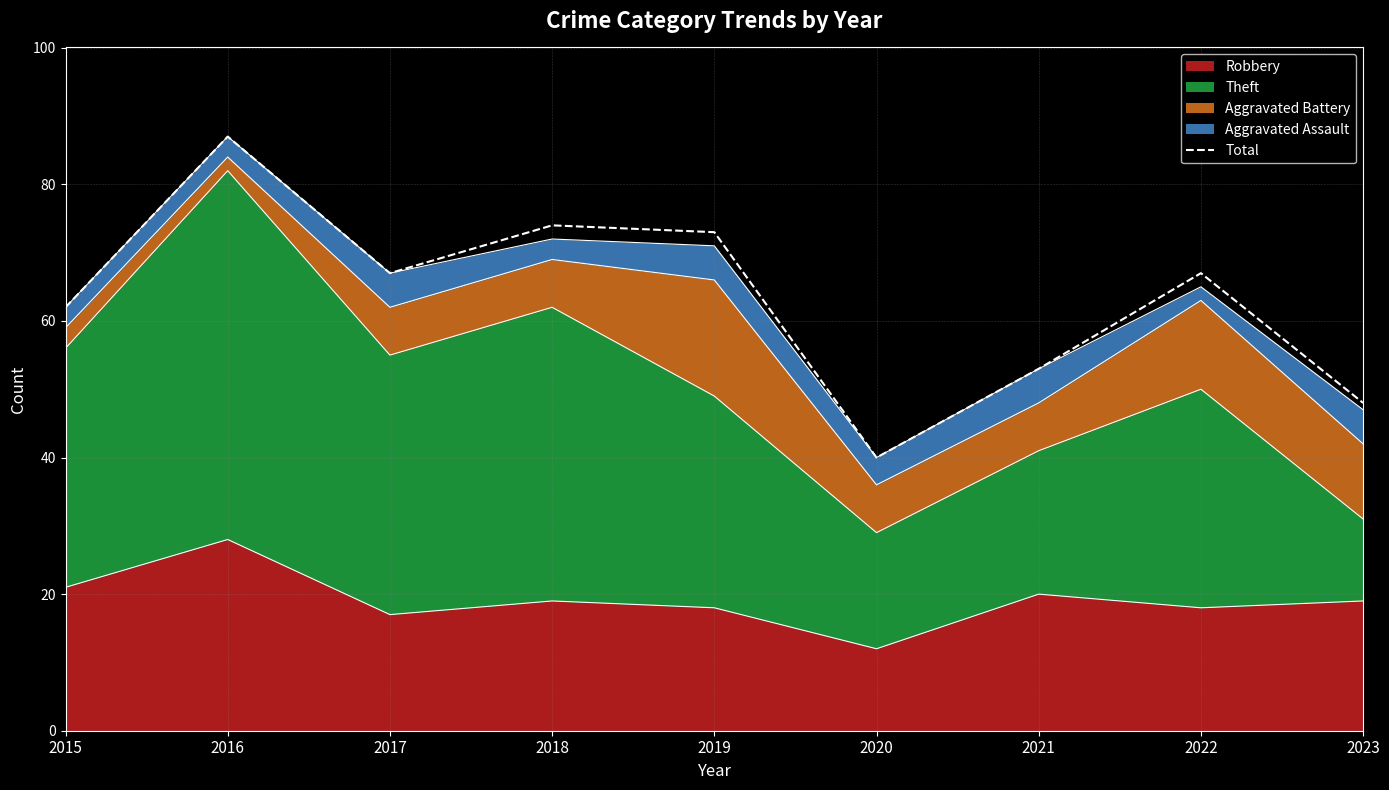

Which category has the highest value across all series?

2016